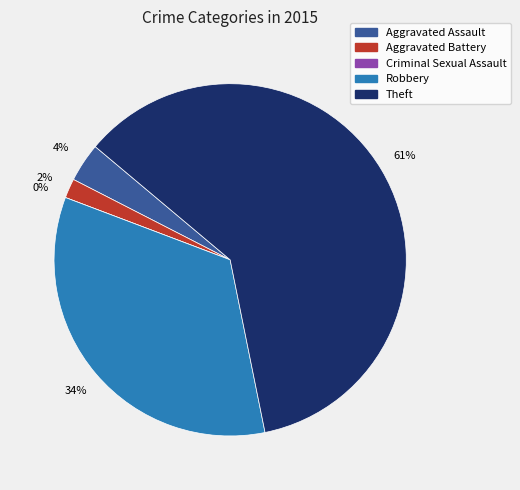

To the nearest percent, what percentage of the pie is Robbery?

34%